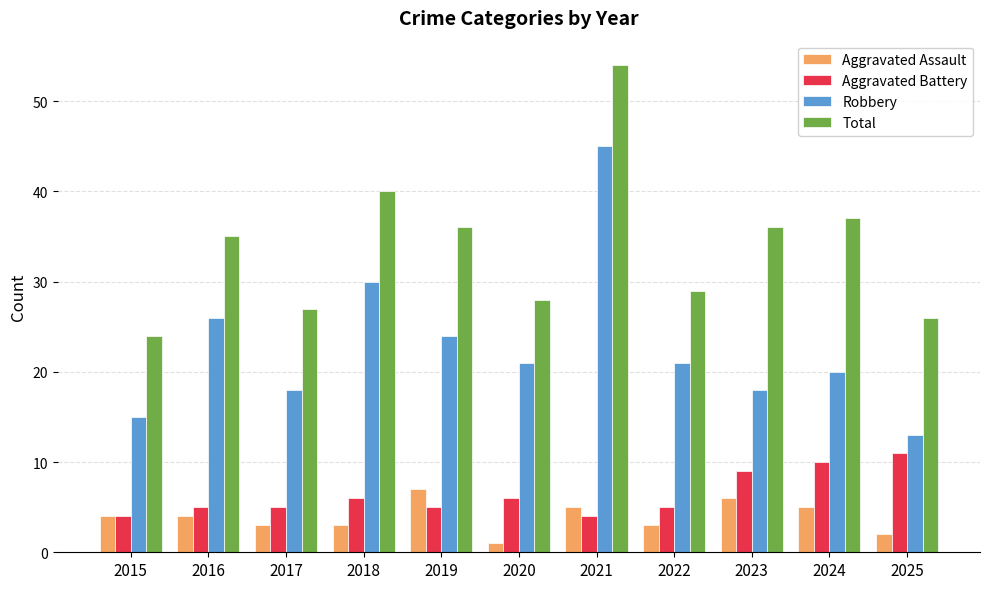

Reading left to right, list all the values displayed in this chart.

Aggravated Assault: 4	4	3	3	7	1	5	3	6	5	2
Aggravated Battery: 4	5	5	6	5	6	4	5	9	10	11
Robbery: 15	26	18	30	24	21	45	21	18	20	13
Total: 24	35	27	40	36	28	54	29	36	37	26